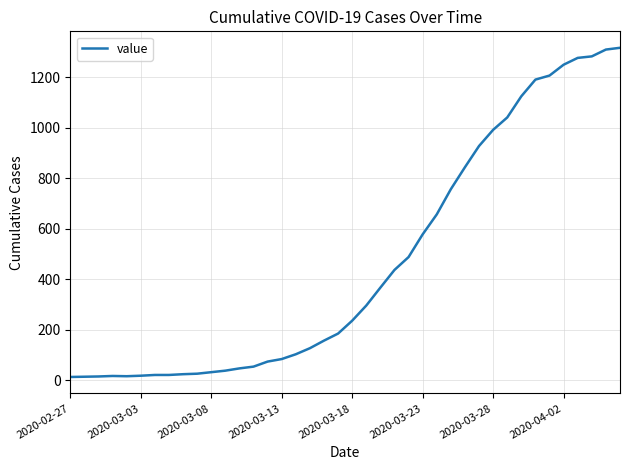

Between 2020-03-28 and 2020-03-13, which is larger?

2020-03-28